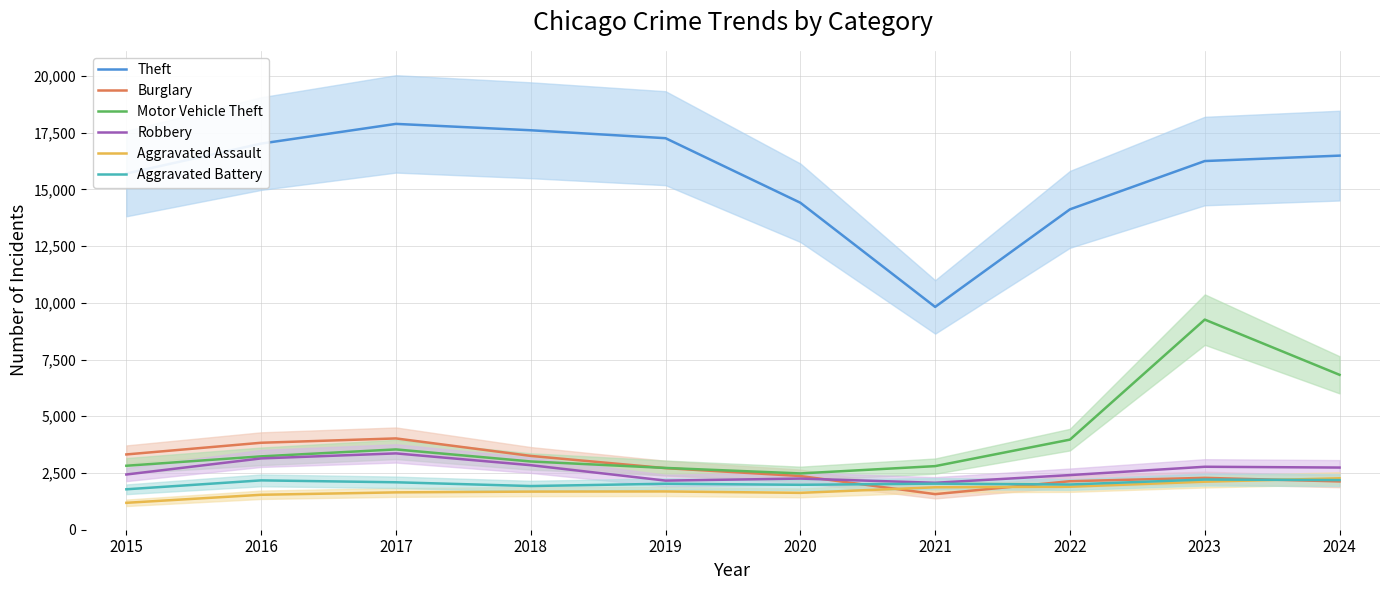

At which category does Aggravated Assault reach its first local peak?

2019